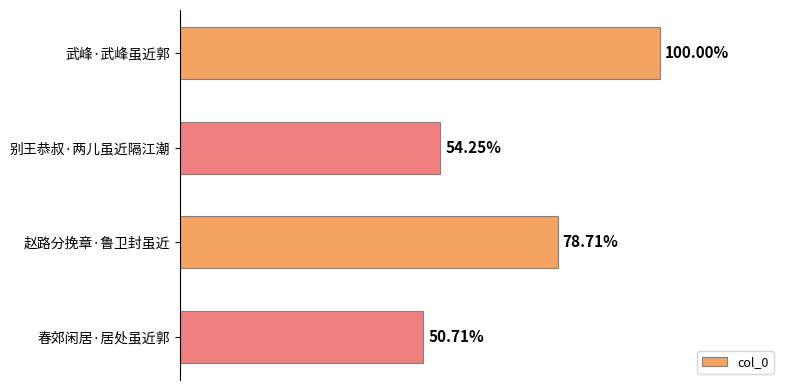

How many bars are there in total?

4